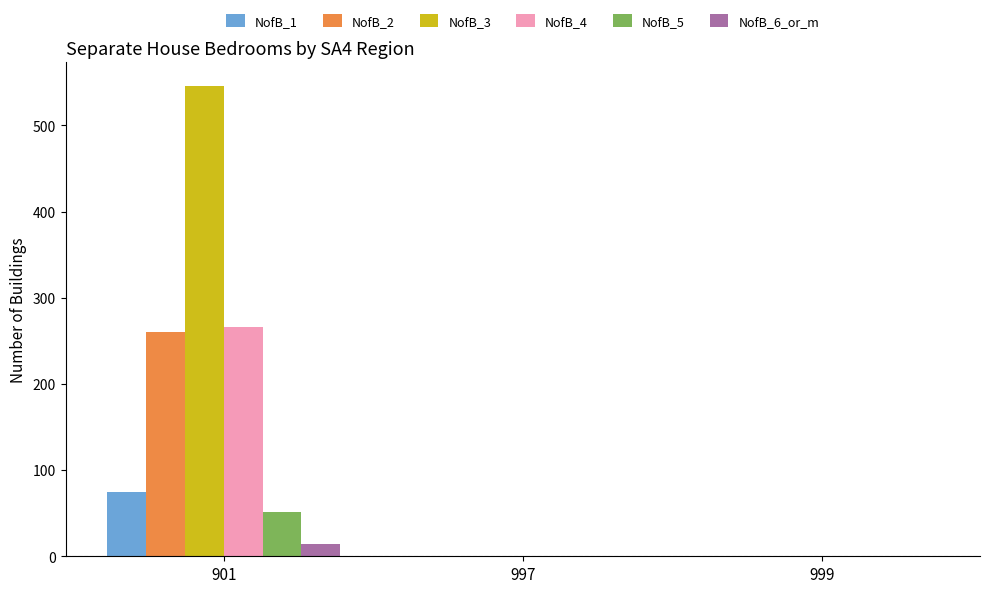

How many values in the NofB_1 series exceed 0?

1